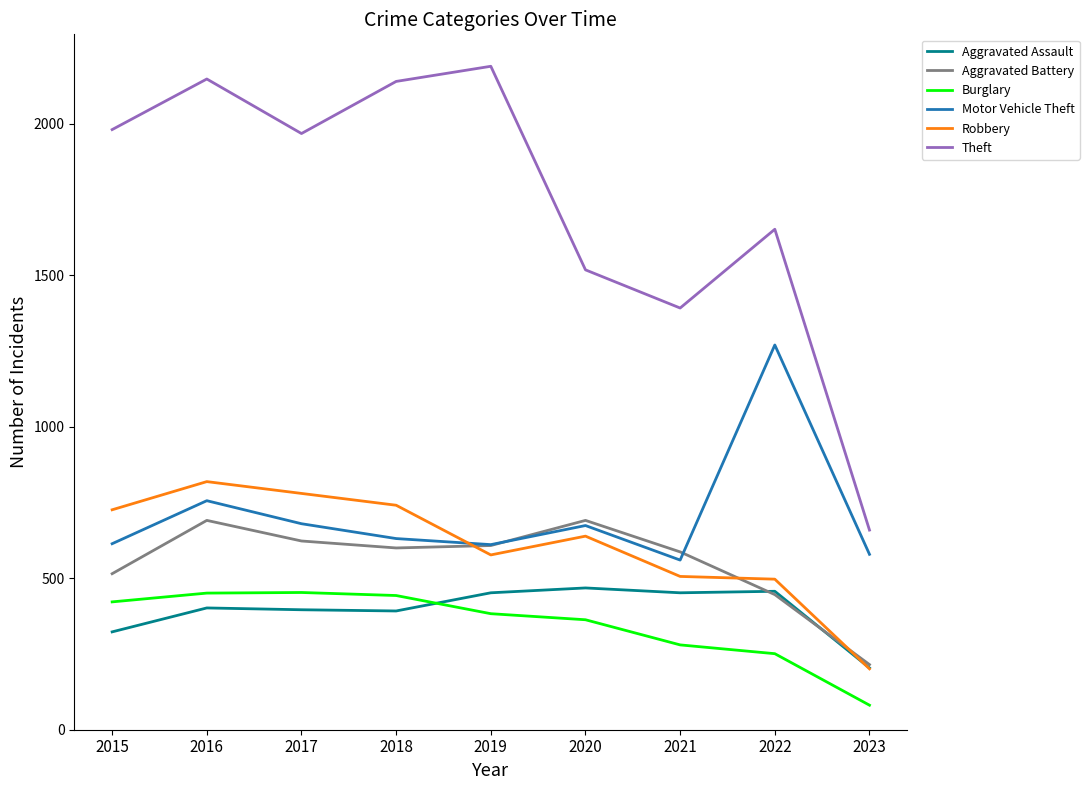

Which category has the lowest value in the Aggravated Assault series?

2023